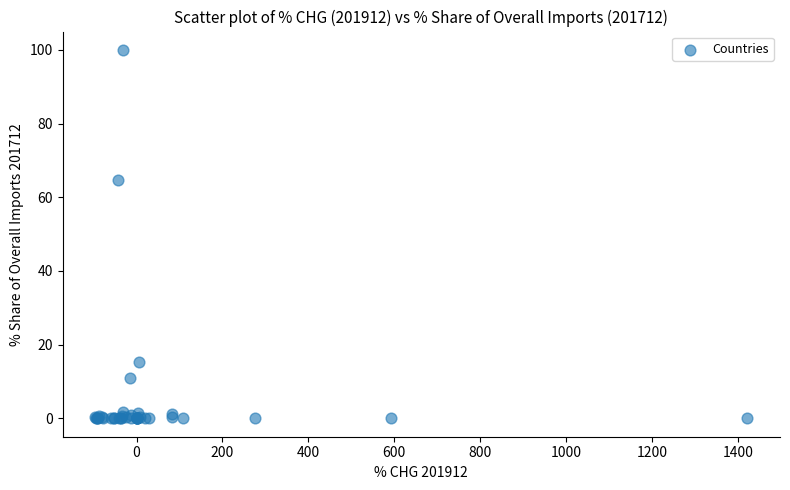

What Y value in the scatter plot is closest to 50?

64.6